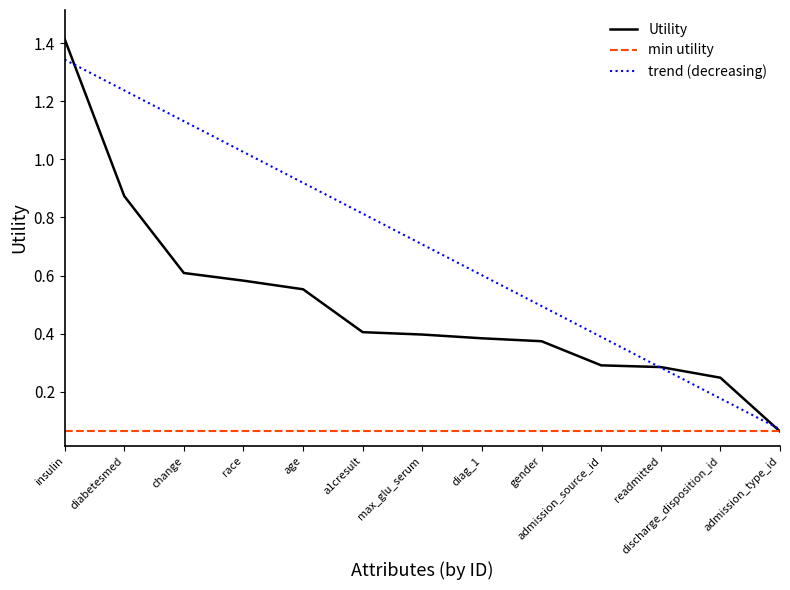

At which category does the chart reach its minimum across all series?

admission_type_id